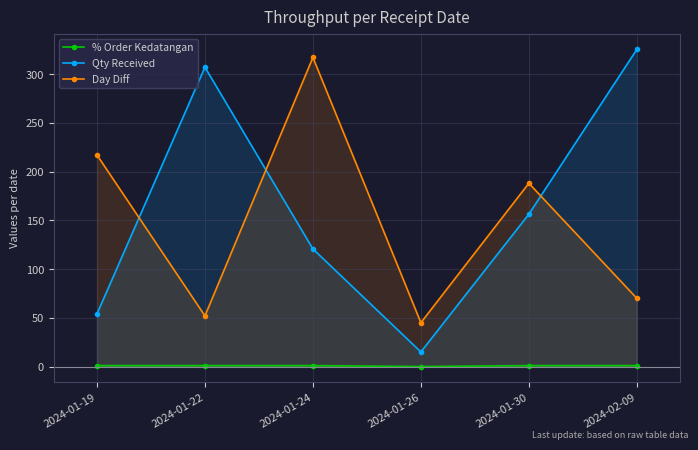

What is the sum of the Day Diff values at 2024-01-24 and 2024-01-19?

534.0